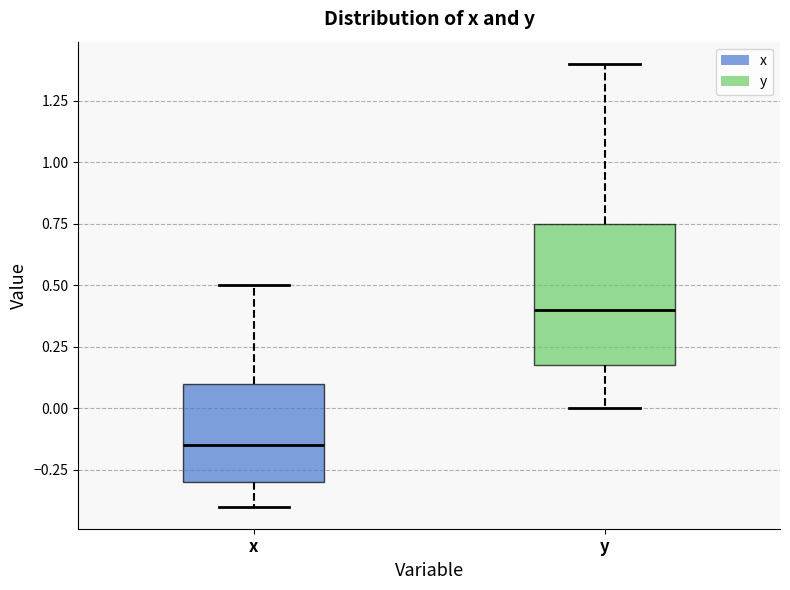

Comparing the boxes themselves (not the whiskers), which one is the tallest?

y